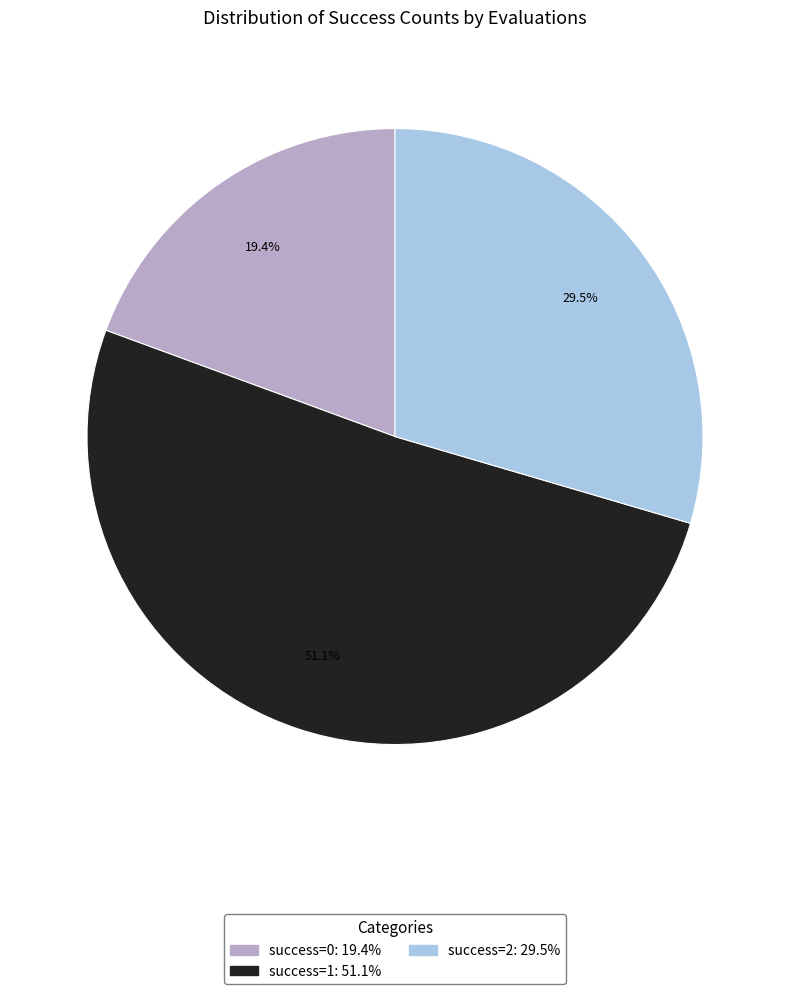

Is there any slice that represents more than half of the pie?

Yes